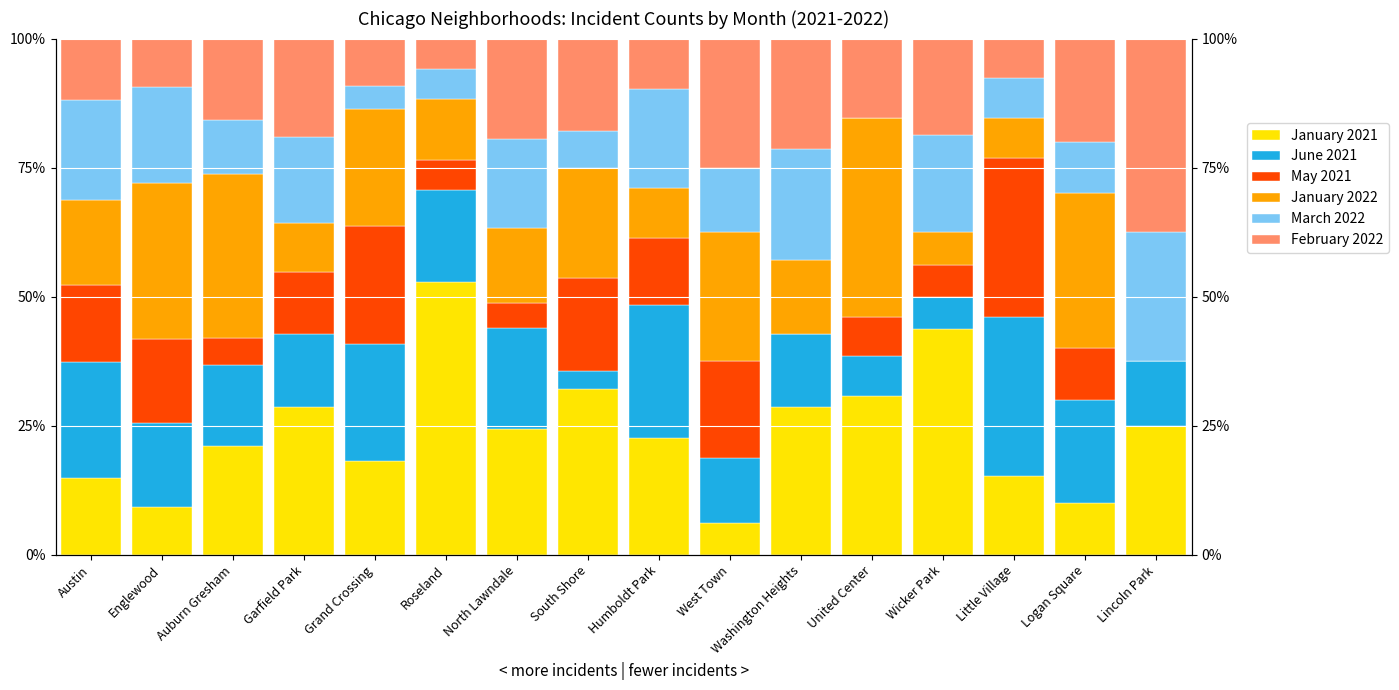

Which series has the largest range (max minus min)?

January 2021